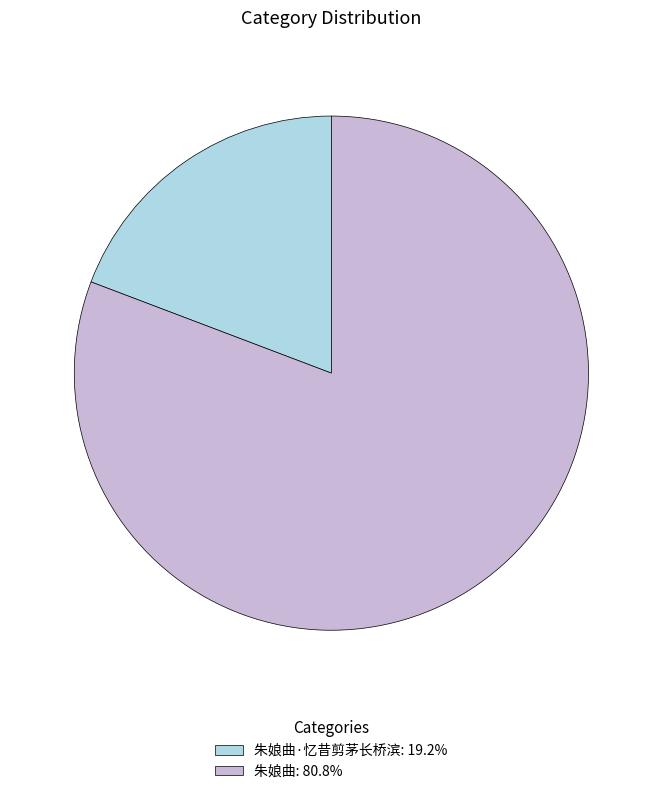

Is the sum of 朱娘曲·忆昔剪茅长桥滨: 19.2% and 朱娘曲: 80.8% greater than half?

Yes